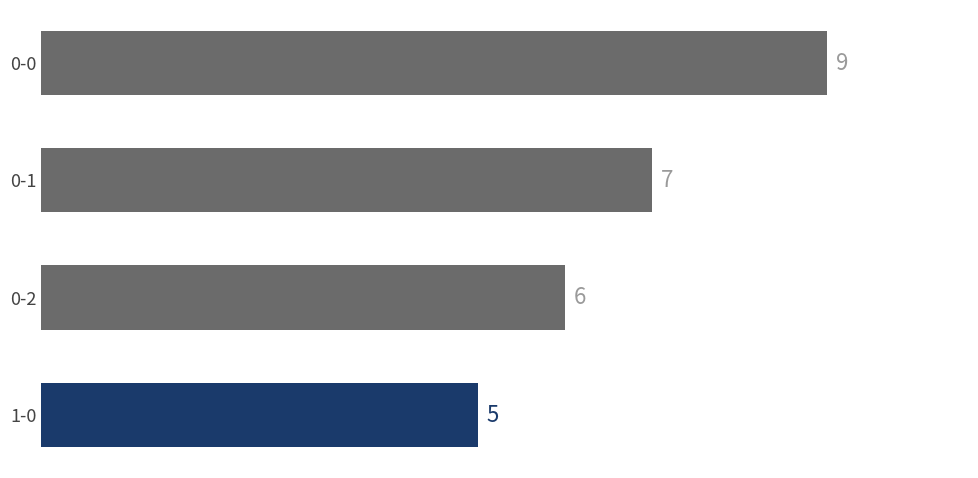

Which has a higher value, 1-0 or 0-2?

0-2